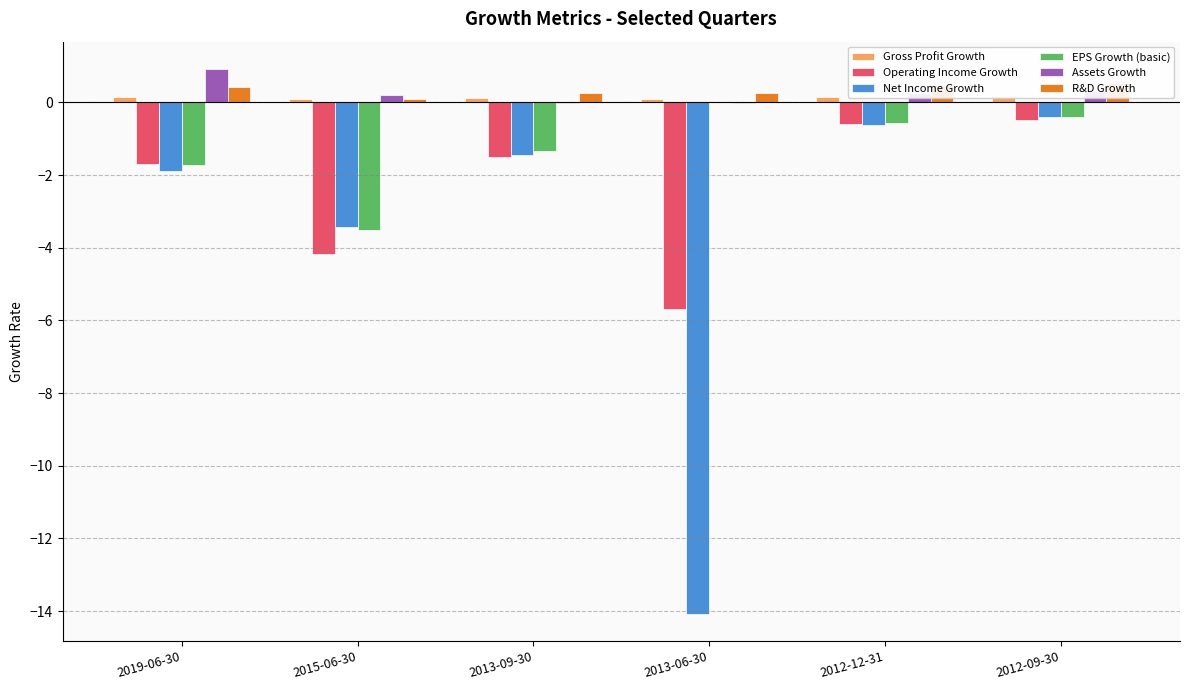

Between 2013-09-30 and 2012-12-31, which is larger?

2012-12-31